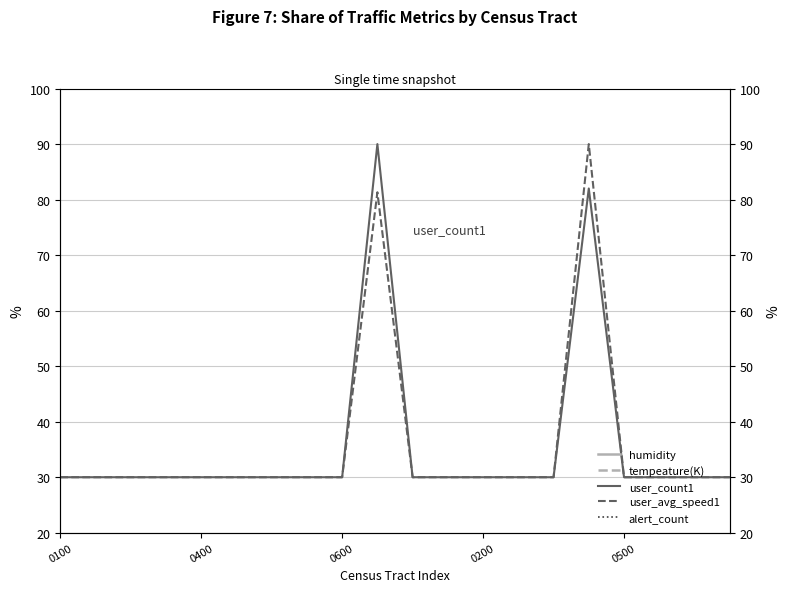

True or false: alert_count and tempeature(K) intersect in this chart.

False